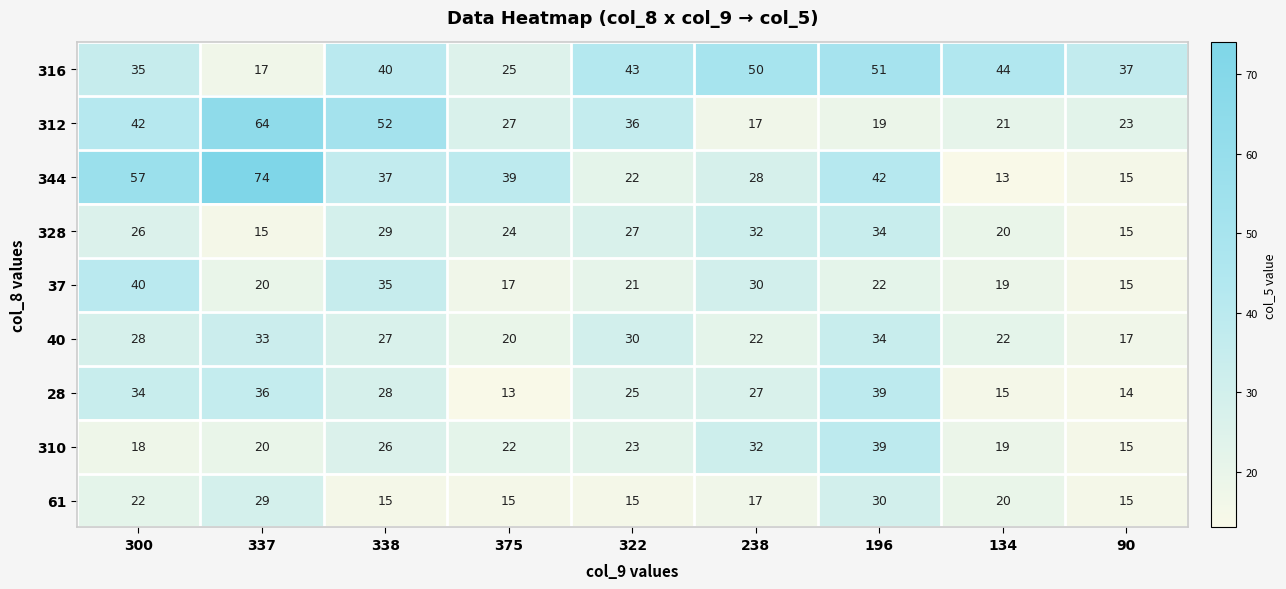

At which category does the chart reach its peak across all series?

337